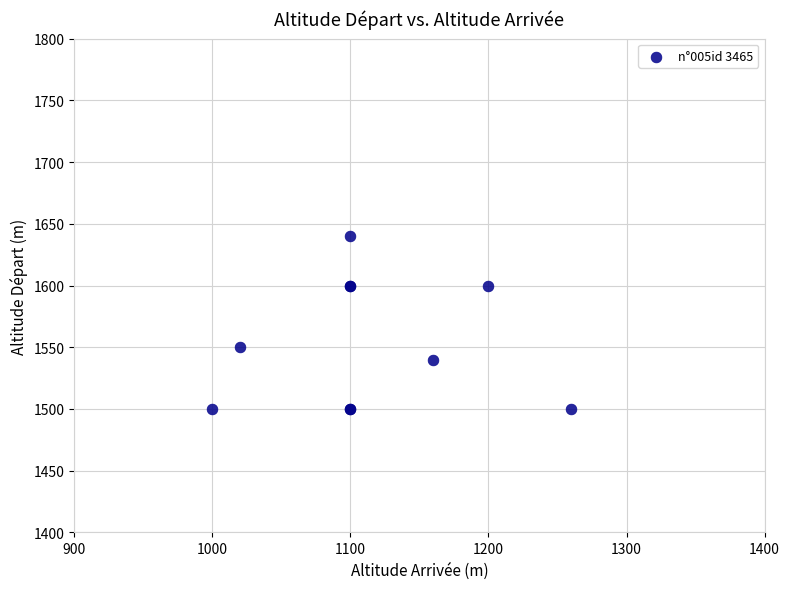

What Y value in the scatter plot is closest to 1570?

1550